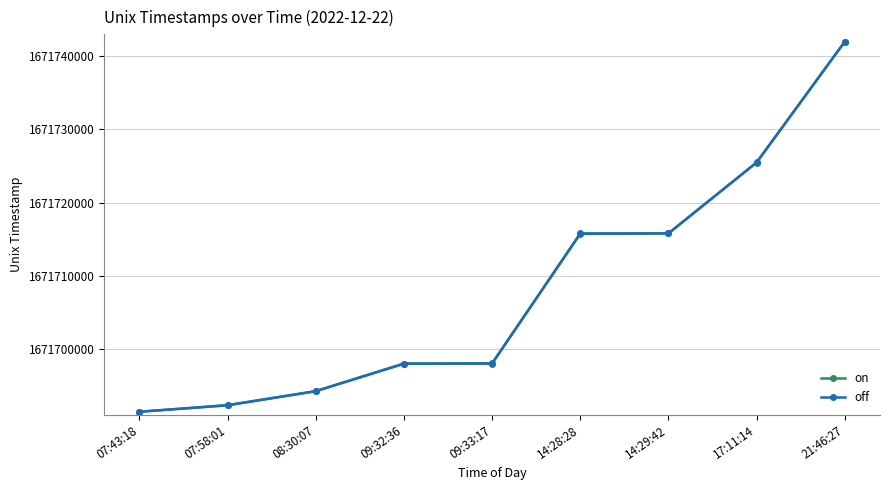

At which label does off reach its peak?

21:46:27